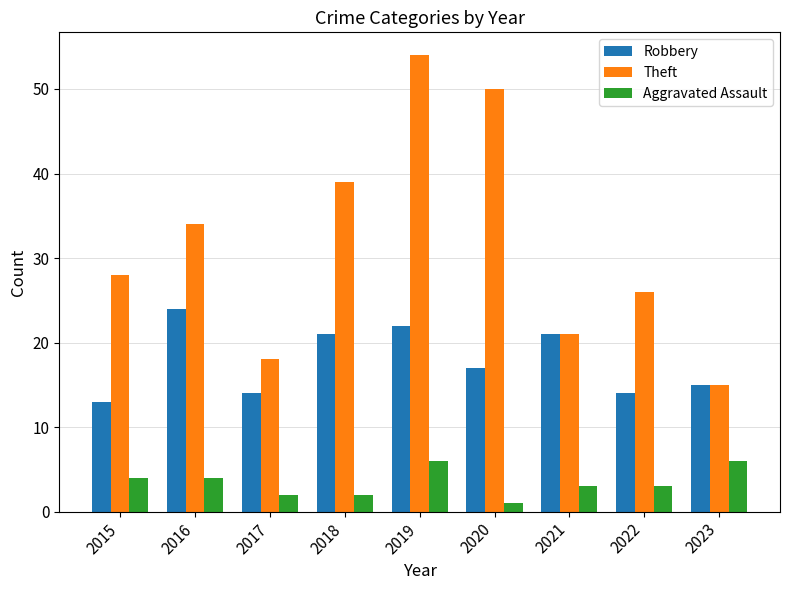

What is the value of the Robbery bar at the 9th from the left?

15